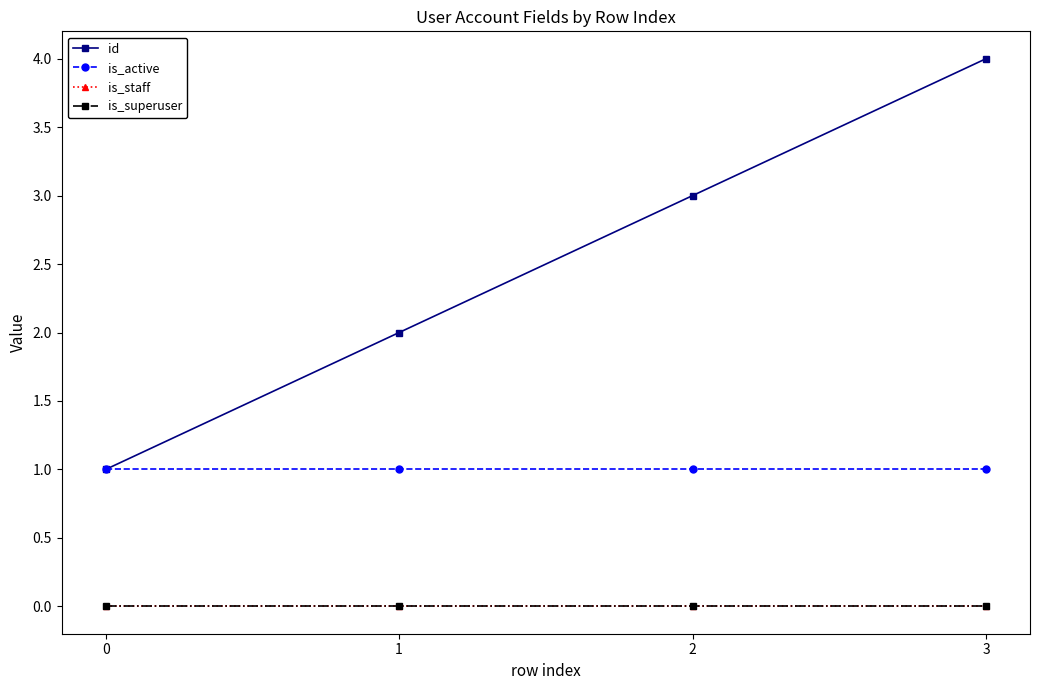

What is the difference between the id values at 2 and 1?

1